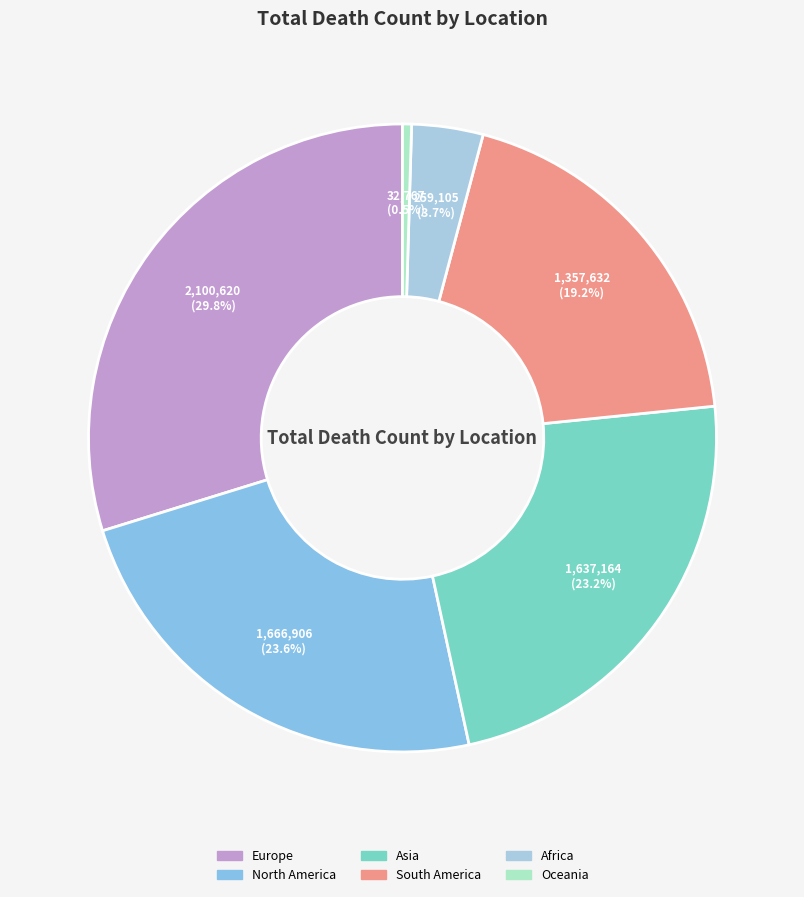

Which category has the smallest portion of the pie?

Oceania